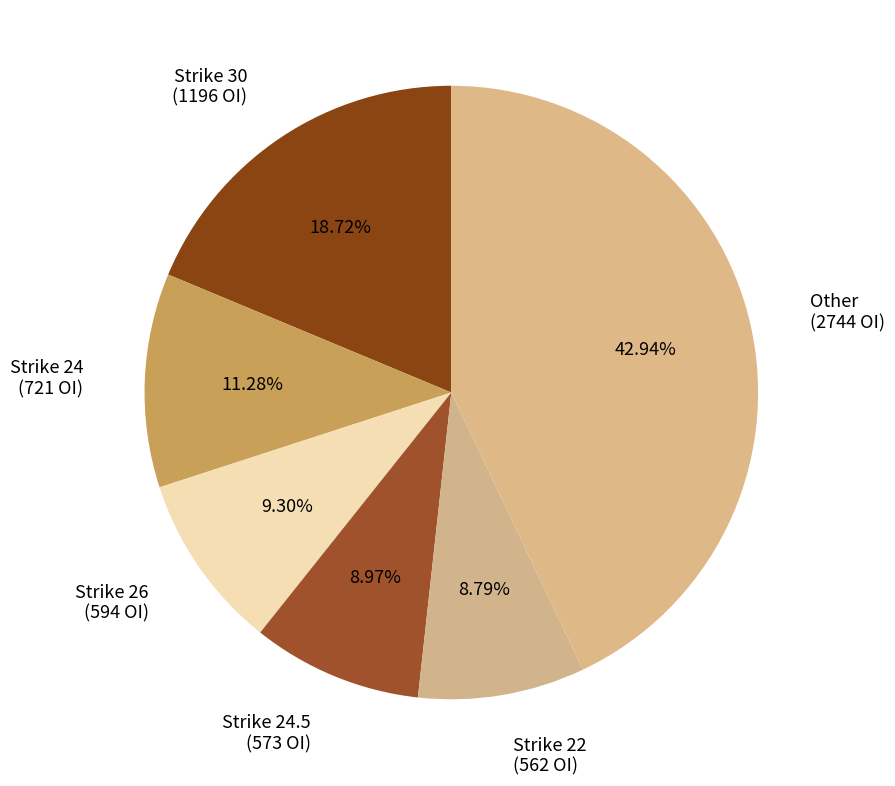

Is there any slice that represents more than half of the pie?

No